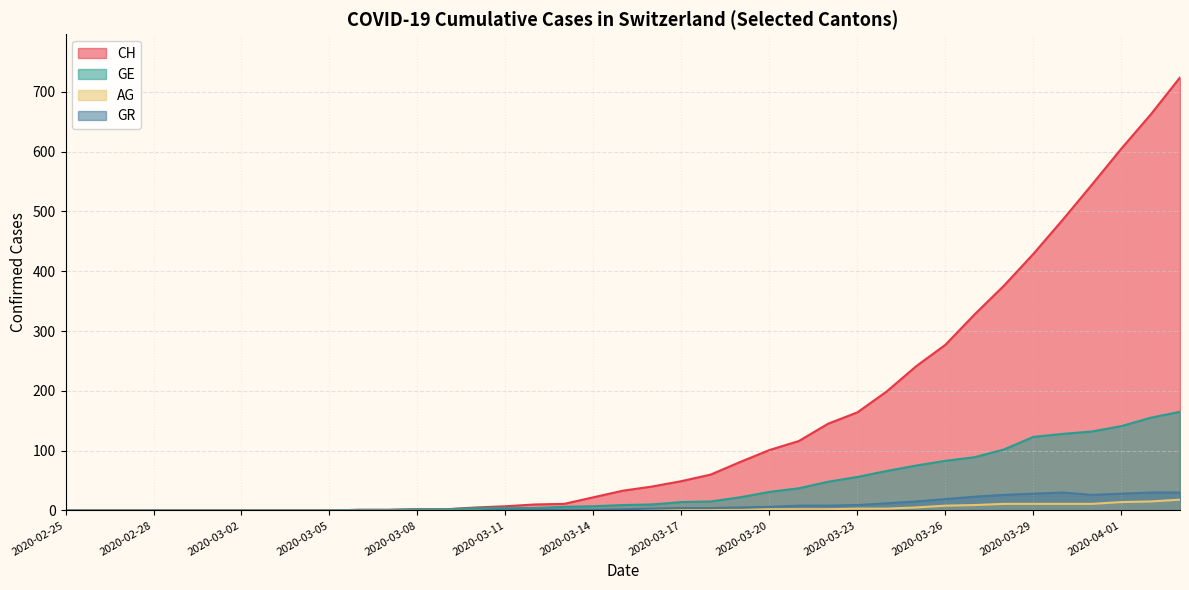

Where is CH nearest to the value 362?

2020-03-28